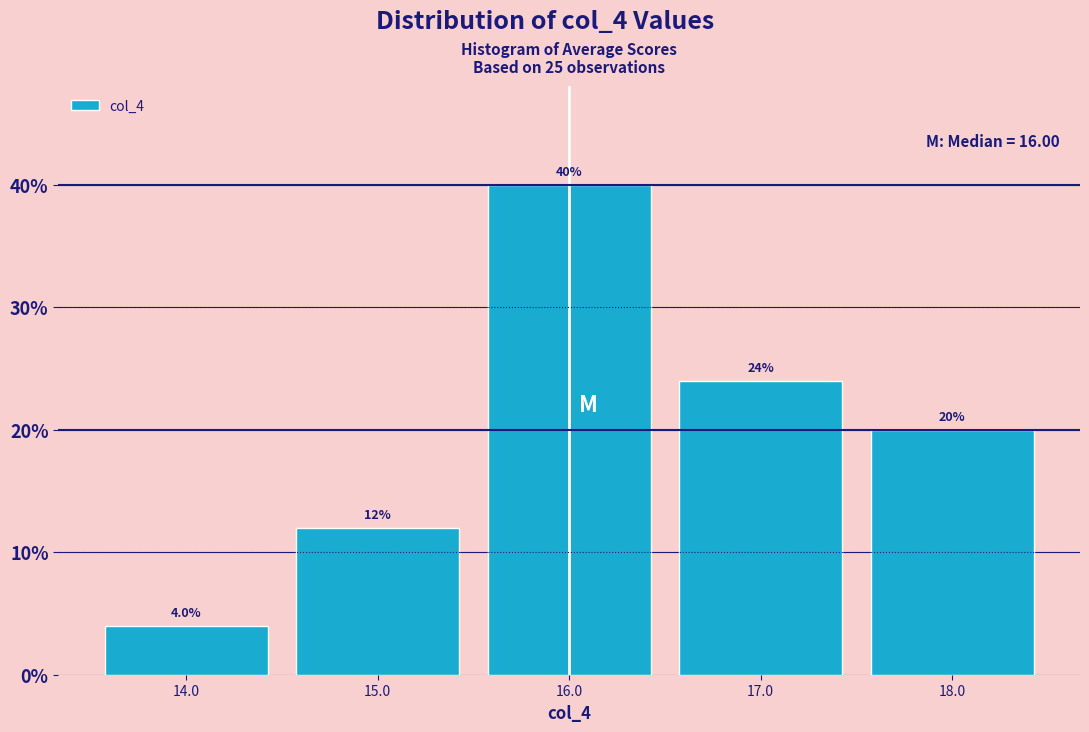

Over which range of the x-axis is the bar tallest?

15.5 to 16.5